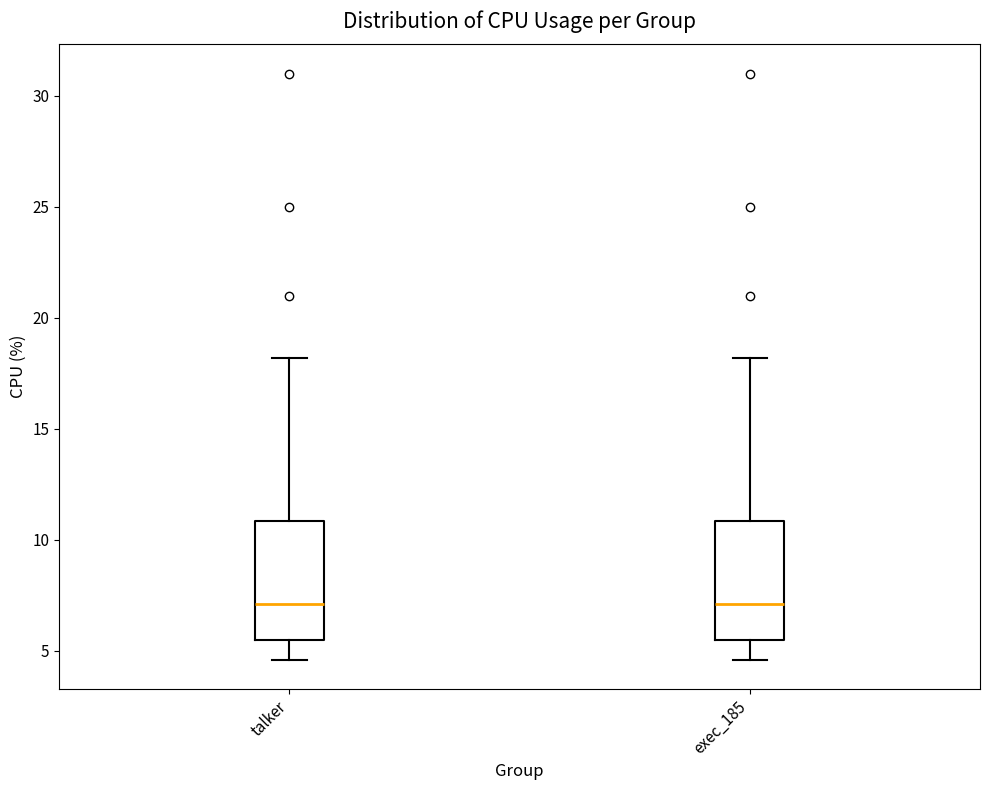

Reading left to right, transcribe this box plot: for each box, give where its median line is, the range the box spans, and where its two whiskers end, as read against the y-axis. The values are not printed on the chart, so give them approximately, as read against the axis.

talker: median 7.0, box 5.5 to 11.0, whiskers 4.5 to 18.0
exec_185: median 7.0, box 5.5 to 11.0, whiskers 4.5 to 18.0